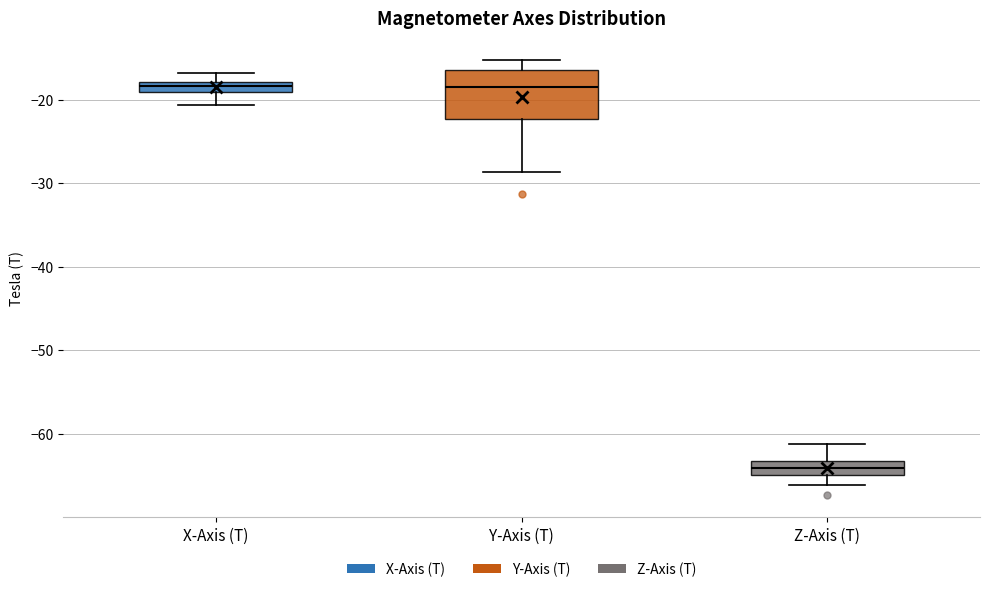

Where is the upper edge of the box for Y-Axis (T) on the y-axis? The values are not printed on the chart, so give them approximately, as read against the axis.

-16